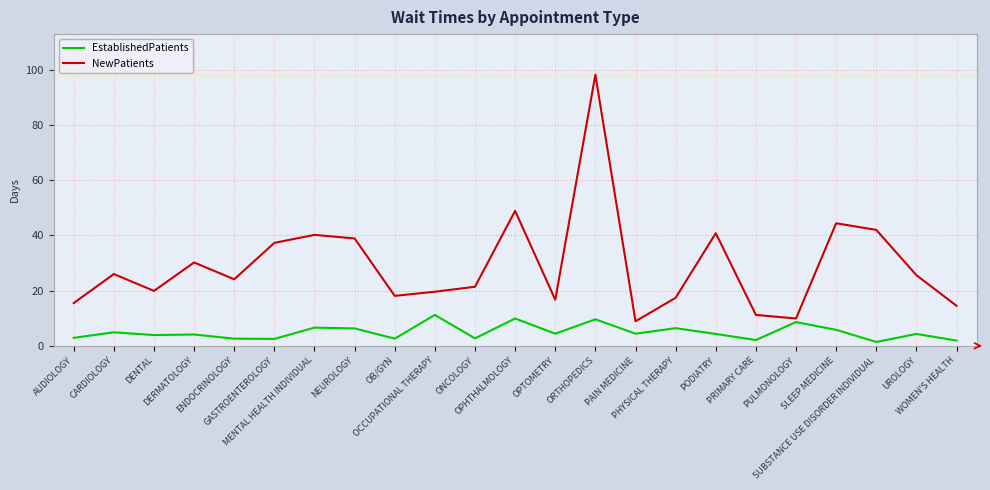

What is the total value across all series at OB/GYN?

20.7